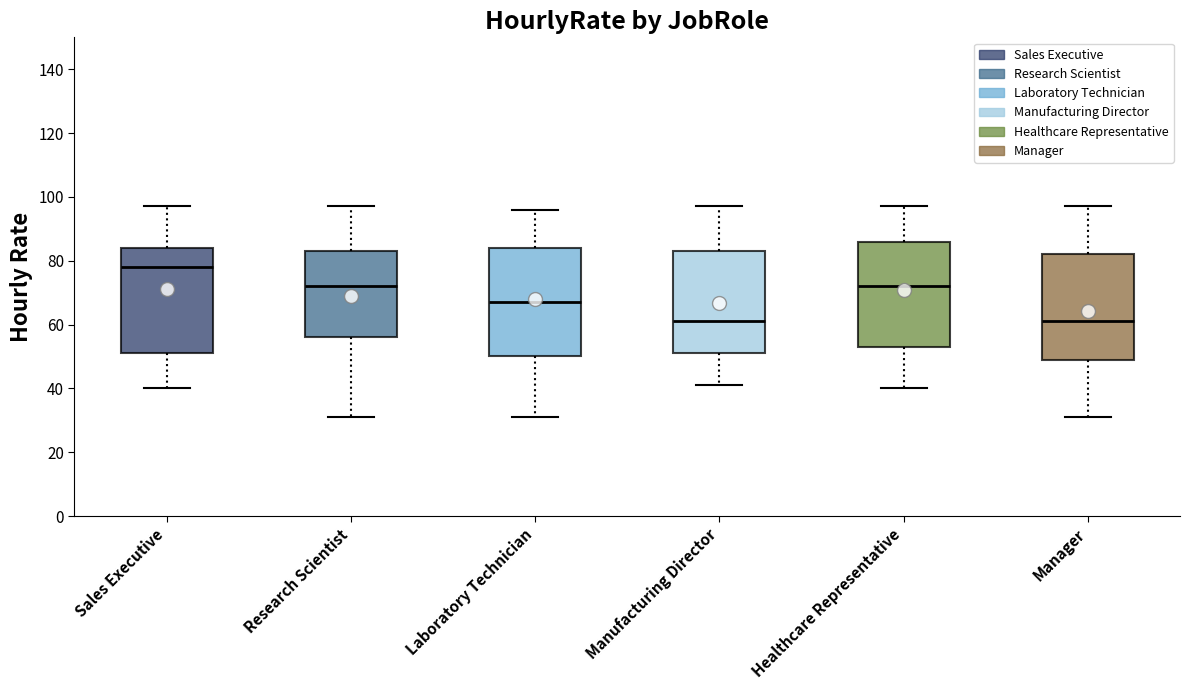

Reading left to right, read every box against the y-axis: the position of its median line, the range the box covers, and the ends of its whiskers. The values are not printed on the chart, so give them approximately, as read against the axis.

Sales Executive: median 78, box 52 to 84, whiskers 40 to 98
Research Scientist: median 72, box 56 to 84, whiskers 32 to 98
Laboratory Technician: median 68, box 50 to 84, whiskers 32 to 96
Manufacturing Director: median 62, box 52 to 84, whiskers 42 to 98
Healthcare Representative: median 72, box 54 to 86, whiskers 40 to 98
Manager: median 62, box 50 to 82, whiskers 32 to 98